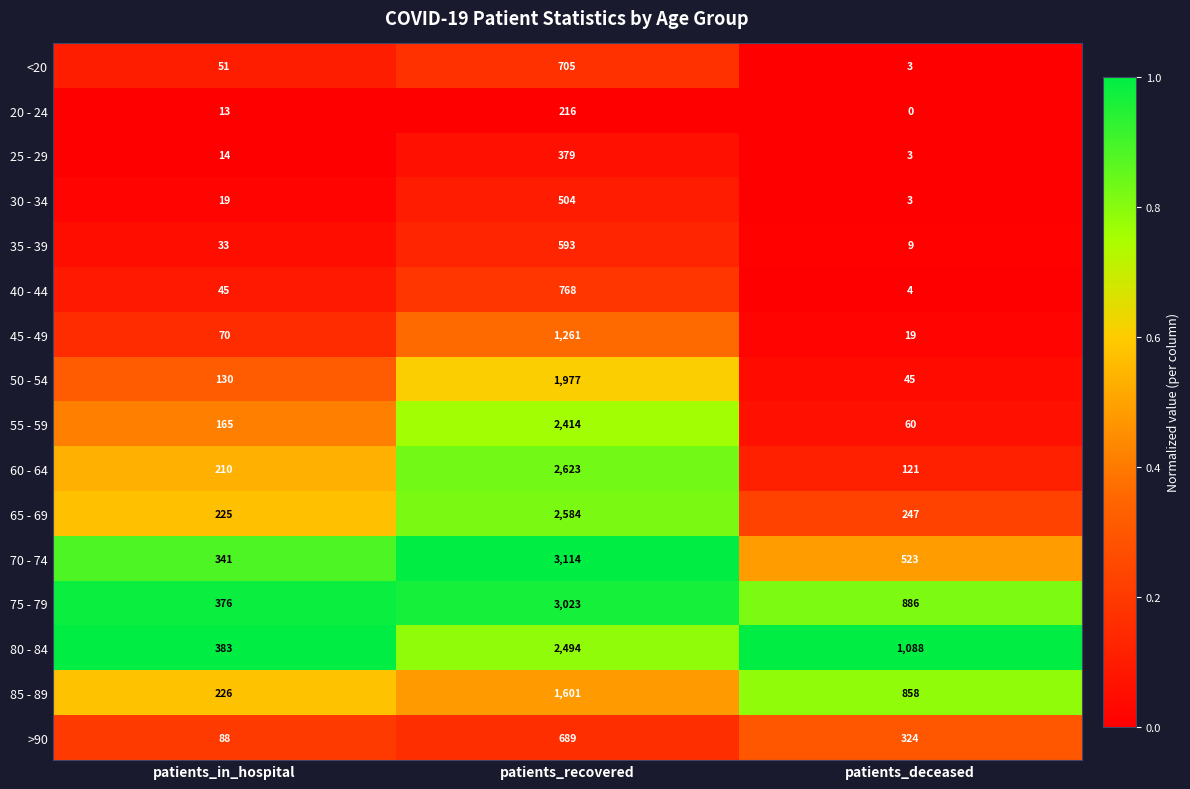

Is it true that 60 - 64 equals 210 at patients_in_hospital?

True